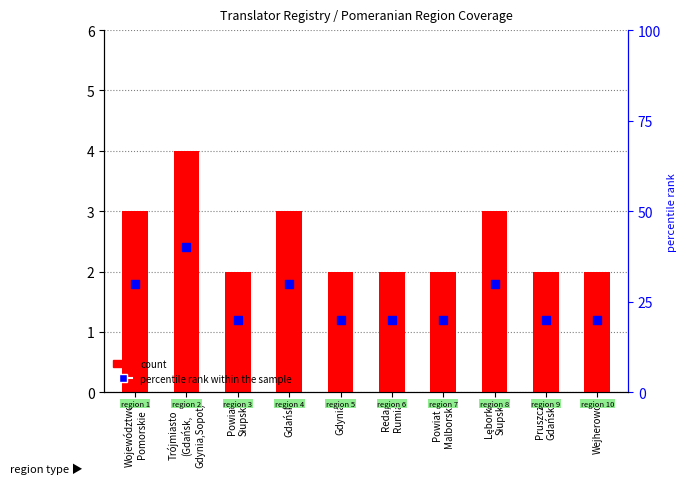

Which series has the largest Y range (max minus min)?

percentile rank within the sample